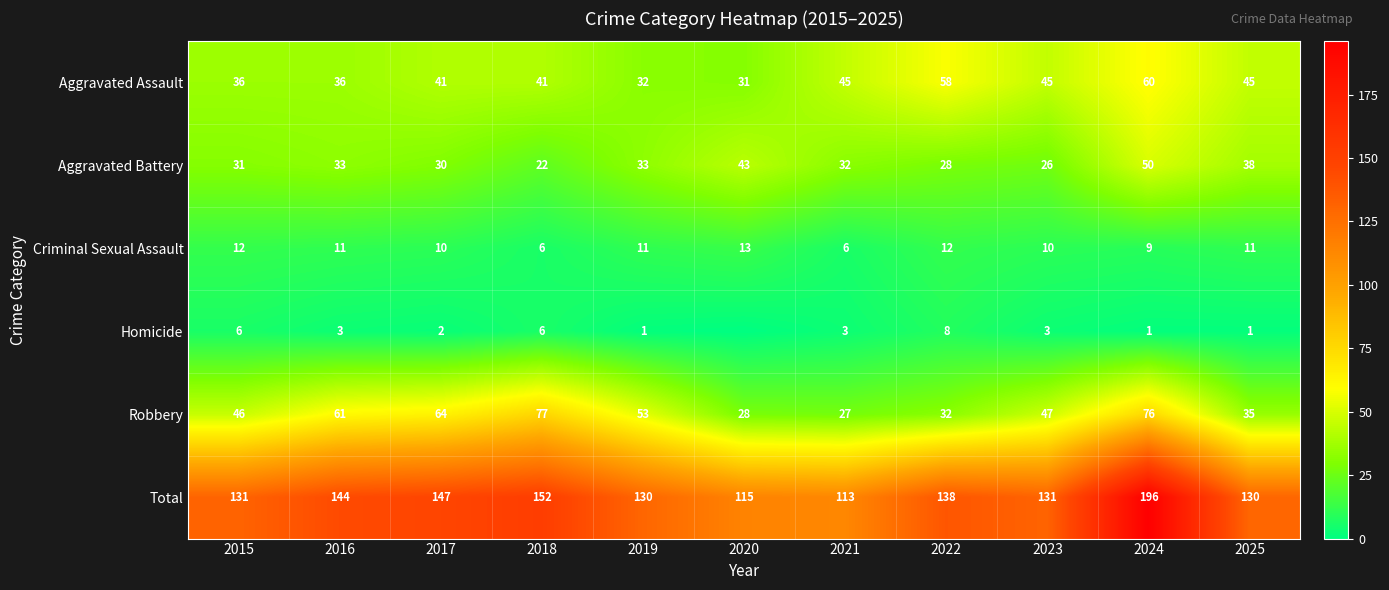

The value of Robbery at 2019 is 53. True or false?

True